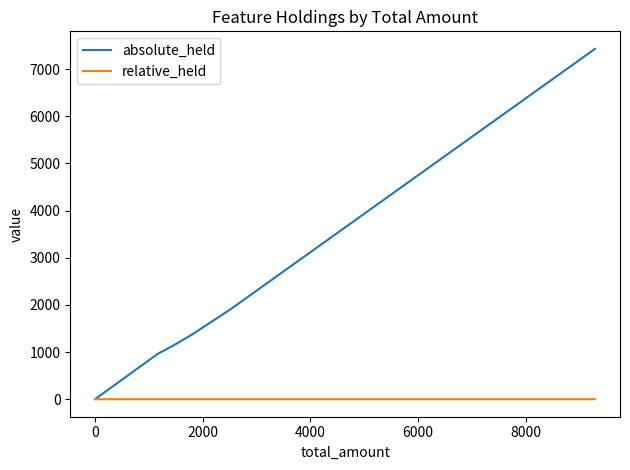

List the series in order of their overall mean, lowest first.

relative_held, absolute_held